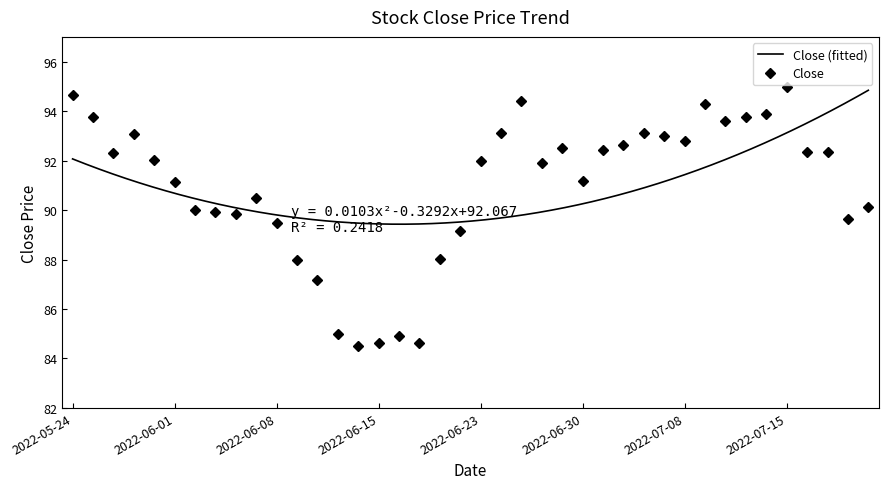

Approximately how many times larger is the value at 2022-07-07 compared to 2022-05-26?

1.0